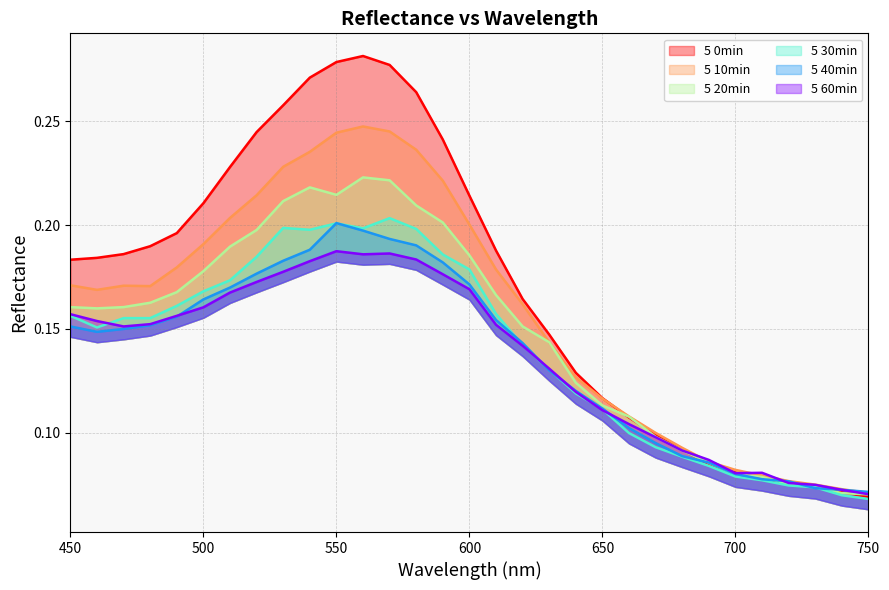

Between 510 and 580, which series saw the biggest shift?

5 0min